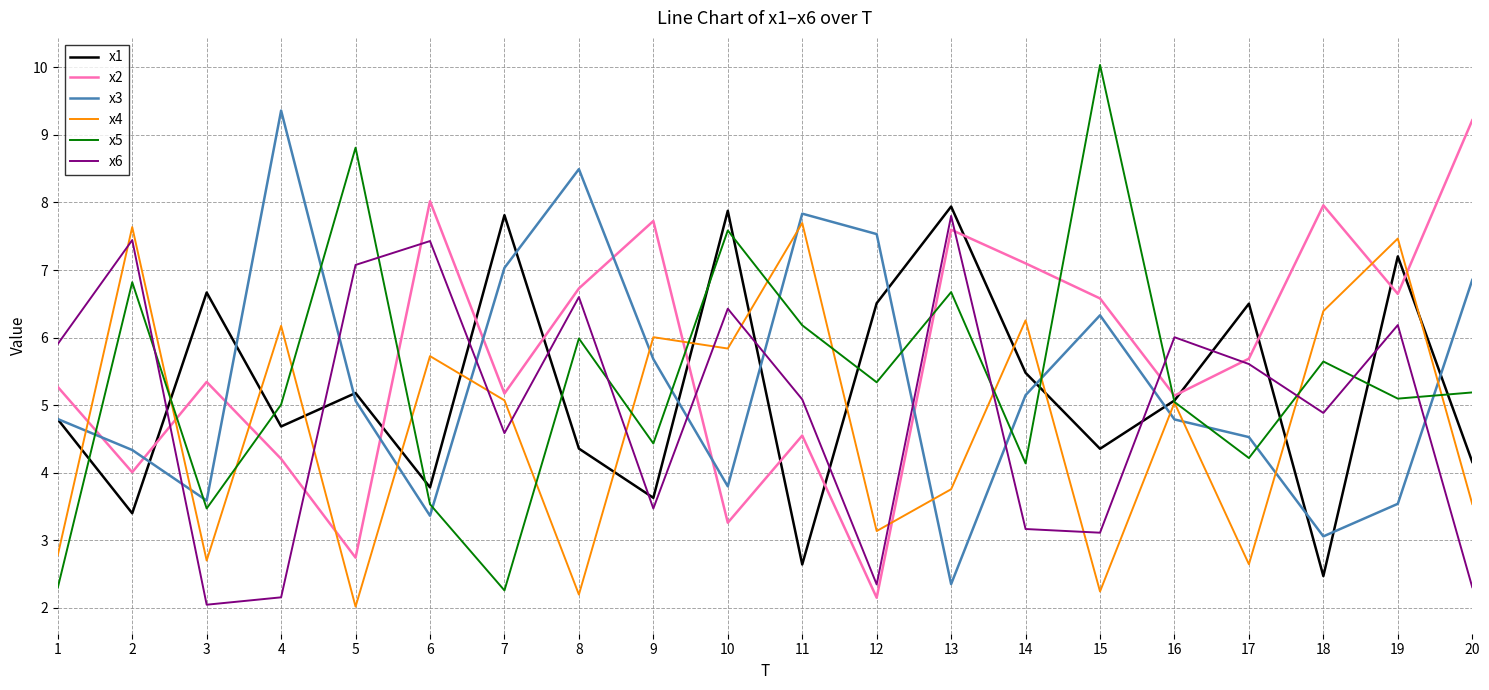

What is the difference between the maximum and minimum values in the x2 series?

7.1